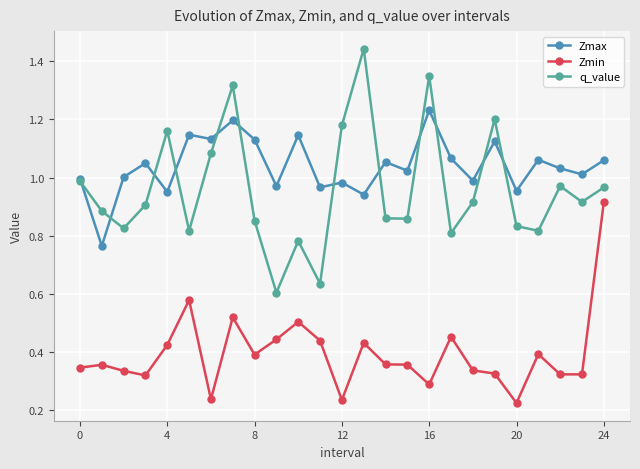

Rank the series by their maximum value, from lowest to highest.

Zmin, Zmax, q_value